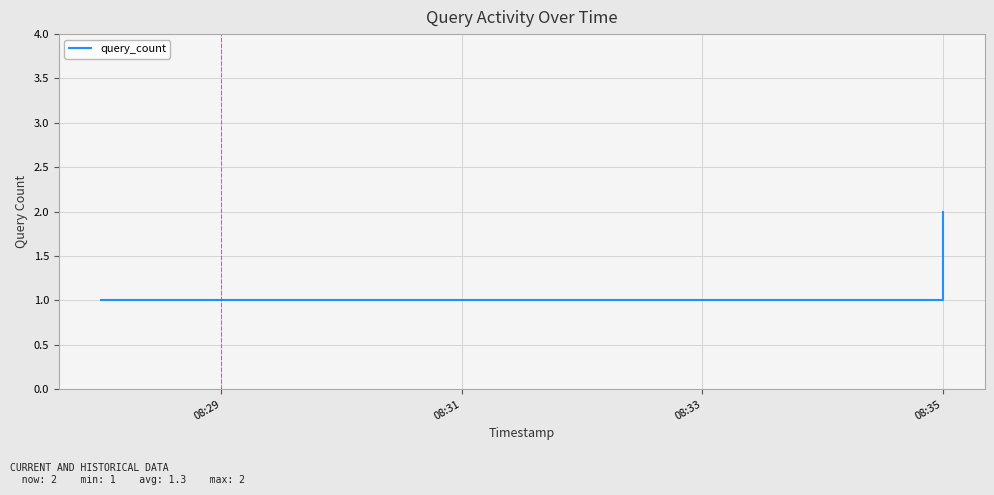

Reading left to right, transcribe all the data shown in this chart.

1	1	2